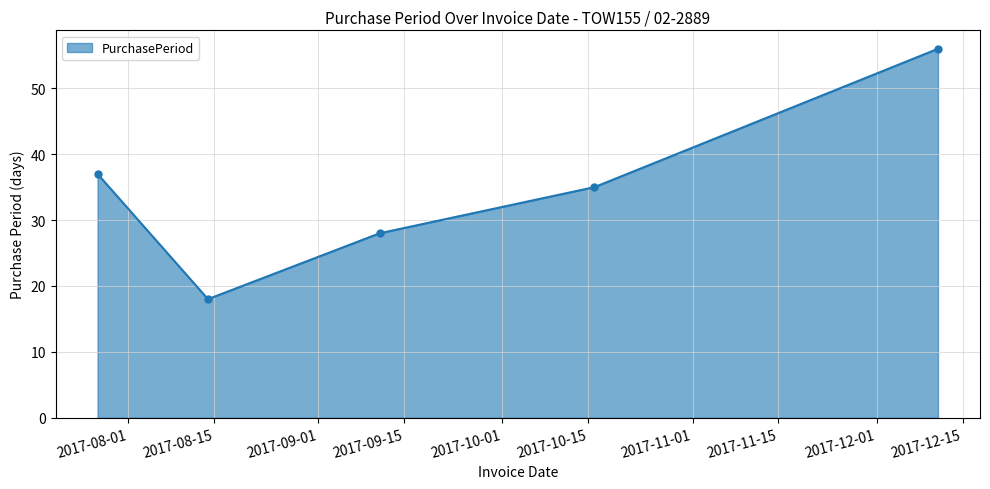

What is the difference between the maximum and second lowest values?

28